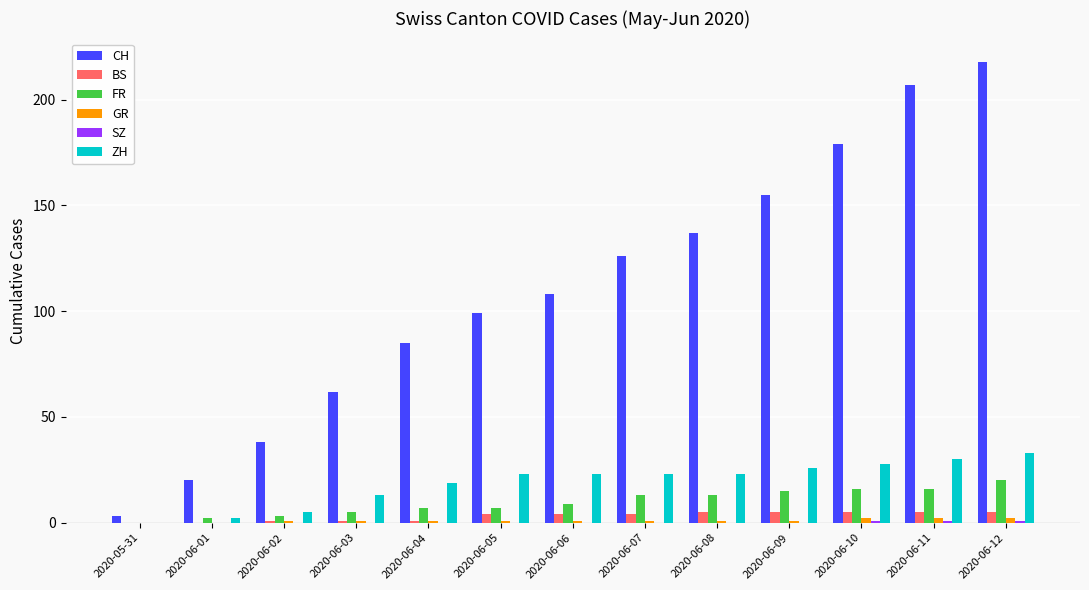

What is the sum of all BS values?

40